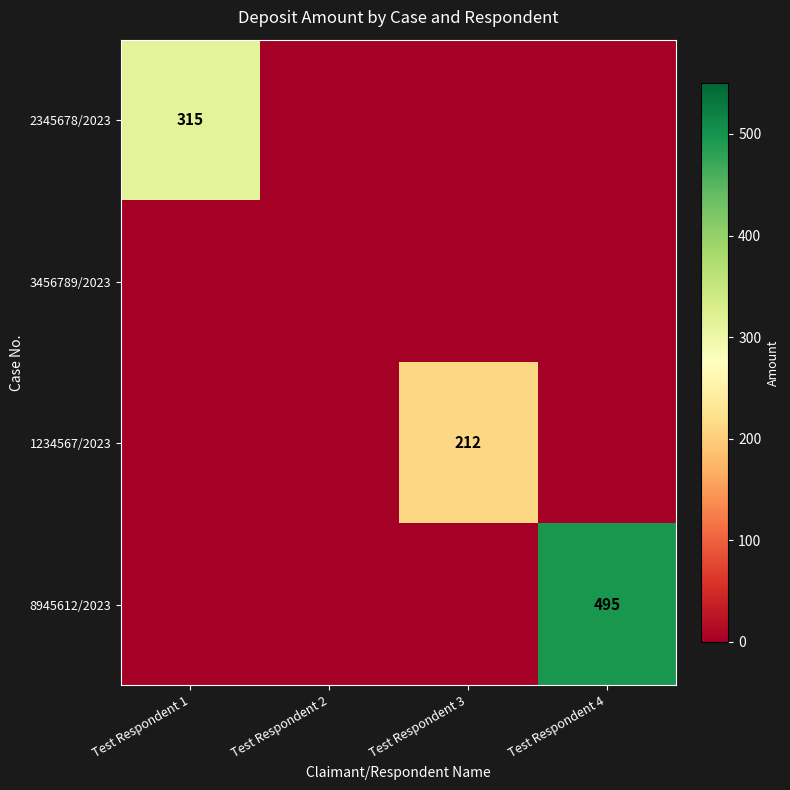

Is it true that 1234567/2023 equals 212 at Test Respondent 3?

True